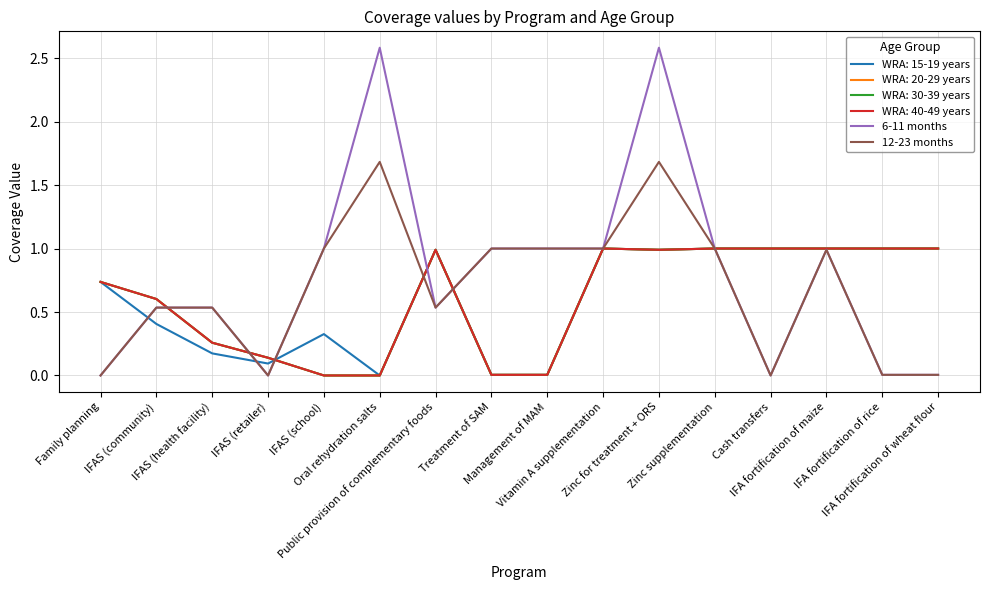

The value of 6-11 months at IFAS (community) is 1.0. True or false?

False